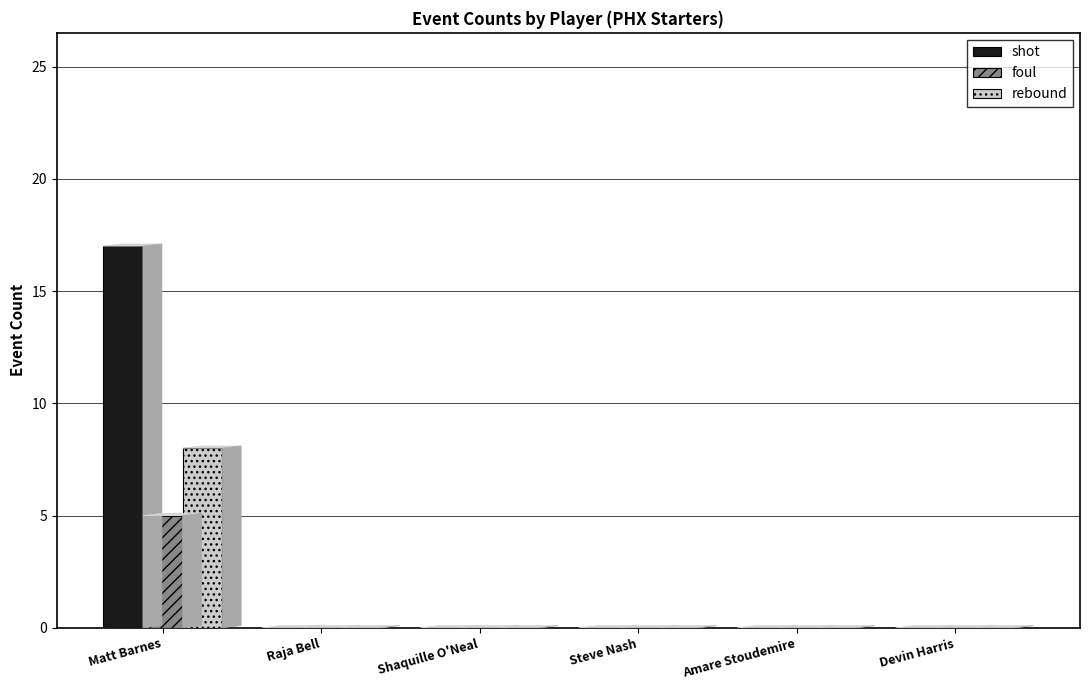

Reading left to right, list all the values displayed in this chart.

shot: Matt Barnes=17	Raja Bell=0	Shaquille O'Neal=0	Steve Nash=0	Amare Stoudemire=0	Devin Harris=0
foul: Matt Barnes=5	Raja Bell=0	Shaquille O'Neal=0	Steve Nash=0	Amare Stoudemire=0	Devin Harris=0
rebound: Matt Barnes=8	Raja Bell=0	Shaquille O'Neal=0	Steve Nash=0	Amare Stoudemire=0	Devin Harris=0